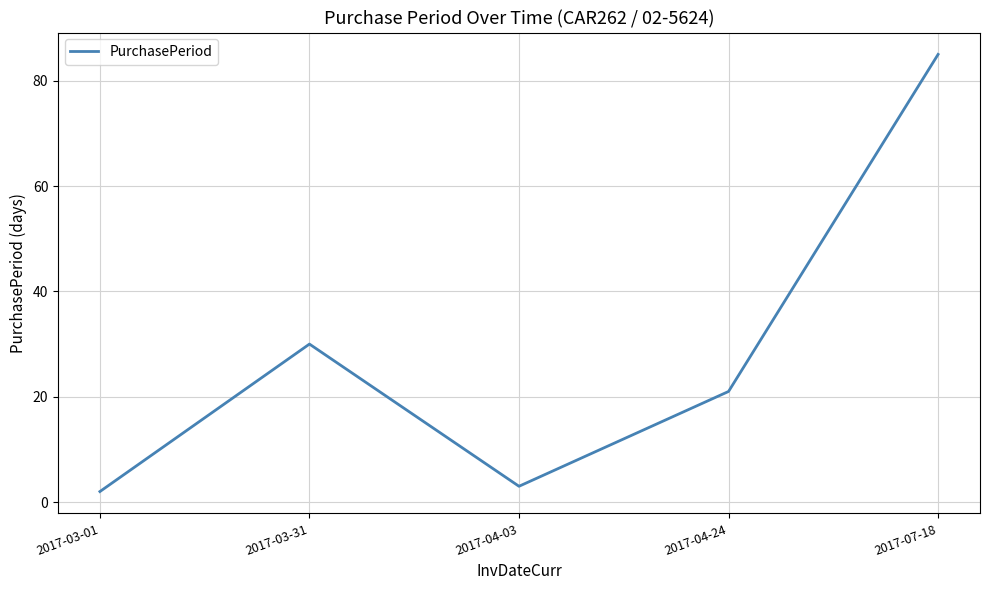

Does the chart display data point markers on the line(s)?

No